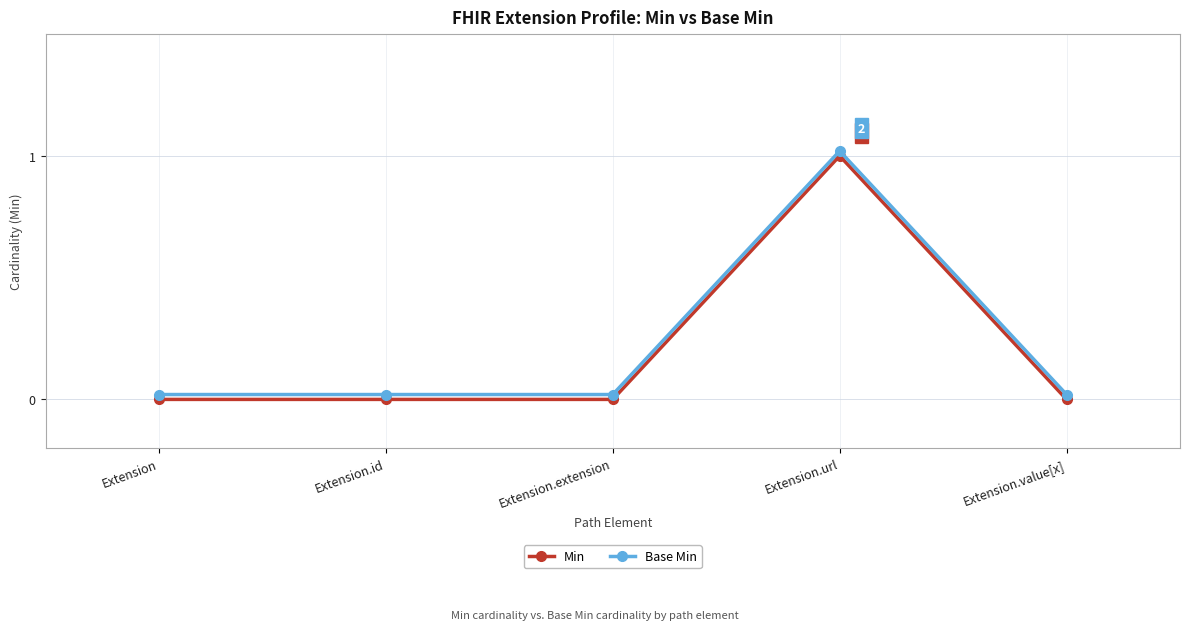

What is the sum of all Base Min values?

1.1